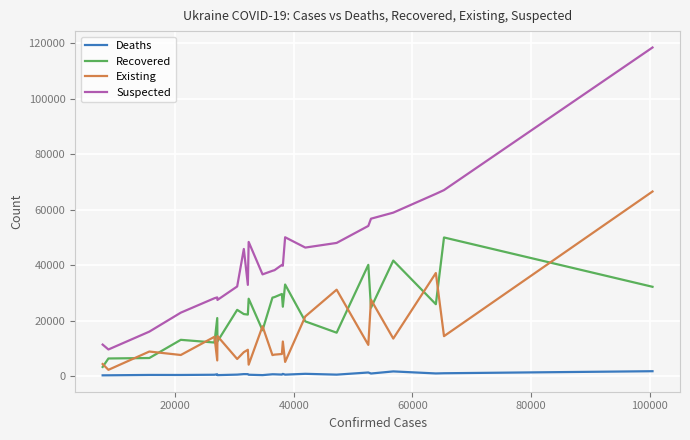

Which series has the widest spread of values?

Suspected